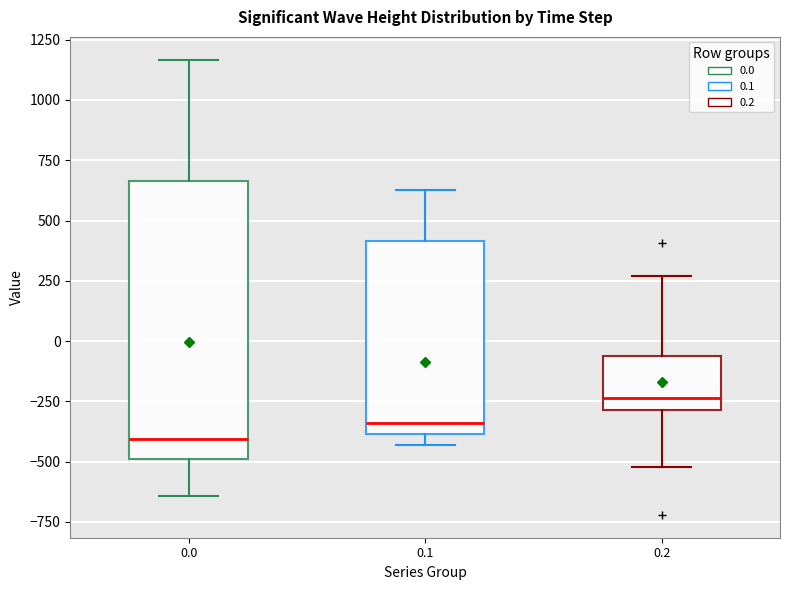

Comparing the boxes themselves (not the whiskers), which one is the tallest?

0.0